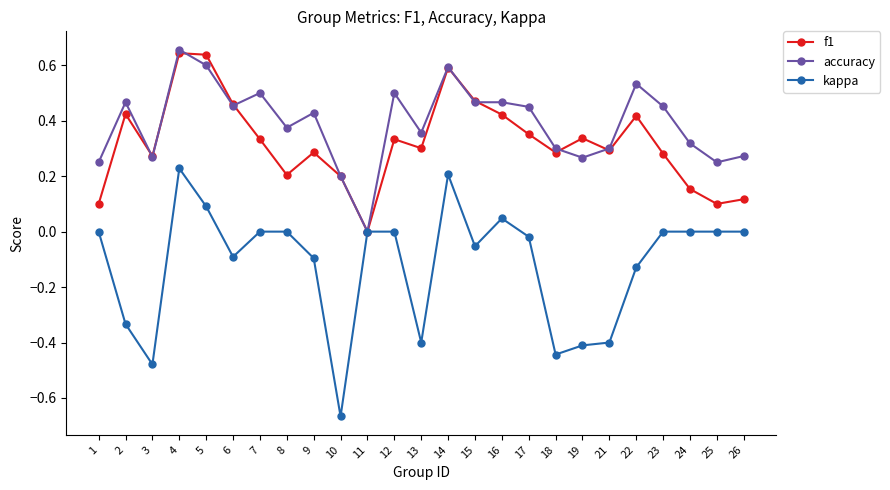

The value of kappa at 2 is -0.6. True or false?

False